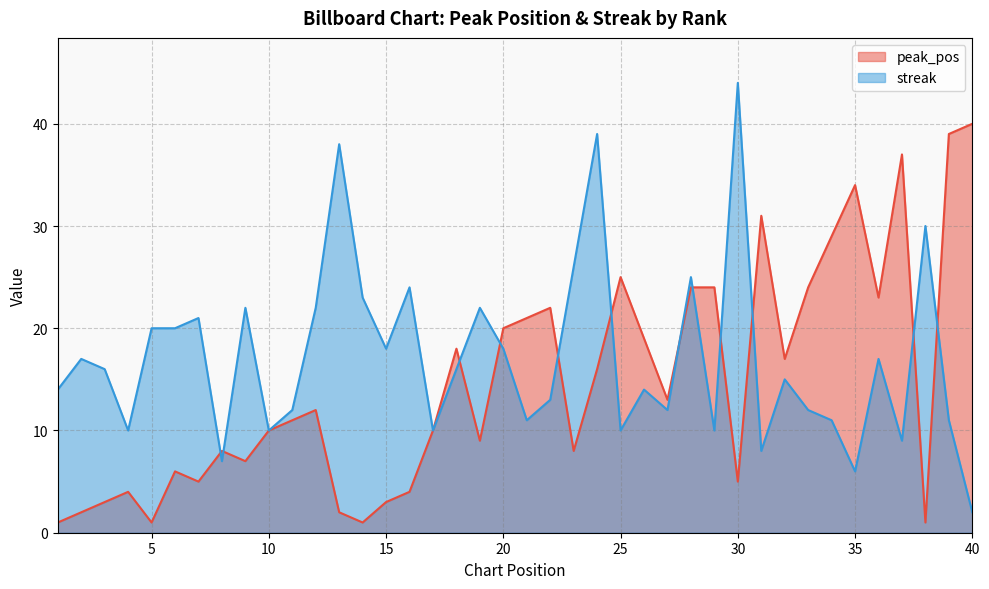

Reading right to left, what are all the values shown in this chart?

peak_pos: 40=40	39=39	38=1	37=37	36=23	35=34	34=29	33=24	32=17	31=31	30=5	29=24	28=24	27=13	26=19	25=25	24=16	23=8	22=22	21=21	20=20	19=9	18=18	17=10	16=4	15=3	14=1	13=2	12=12	11=11	10=10	9=7	8=8	7=5	6=6	5=1	4=4	3=3	2=2	1=1
streak: 40=2	39=11	38=30	37=9	36=17	35=6	34=11	33=12	32=15	31=8	30=44	29=10	28=25	27=12	26=14	25=10	24=39	23=26	22=13	21=11	20=18	19=22	18=16	17=10	16=24	15=18	14=23	13=38	12=22	11=12	10=10	9=22	8=7	7=21	6=20	5=20	4=10	3=16	2=17	1=14